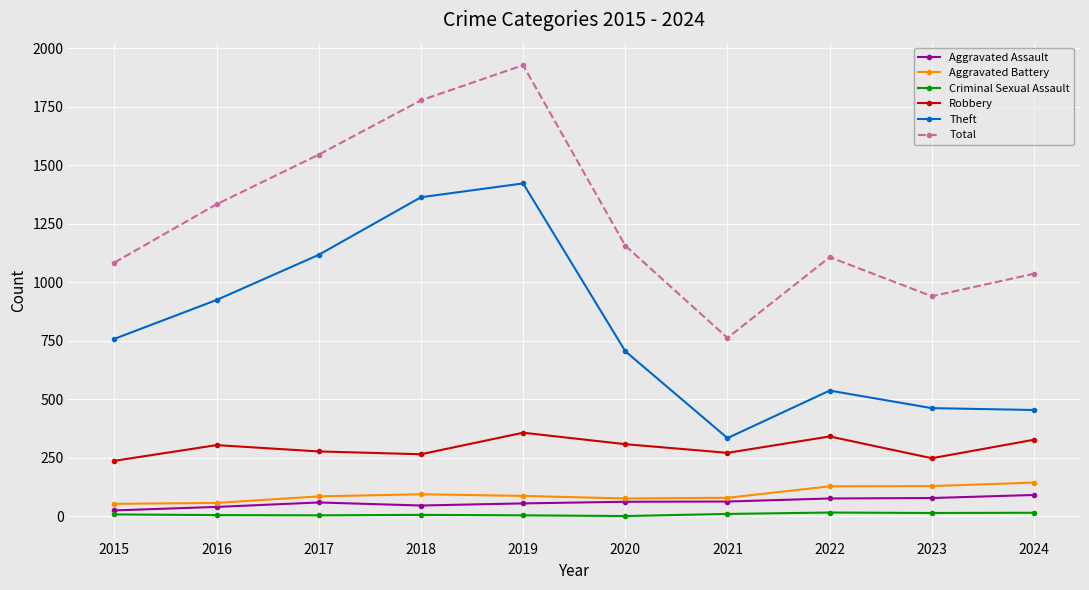

At which category does the chart reach its peak across all series?

2019